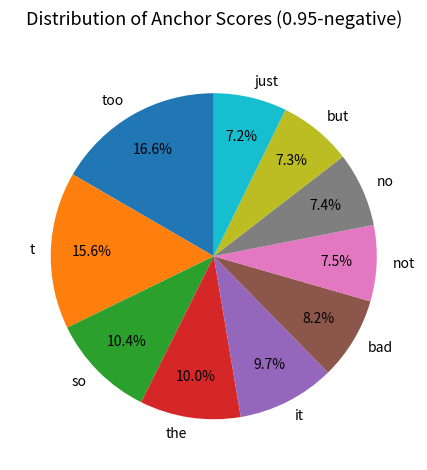

Count the number of slices in the pie.

10